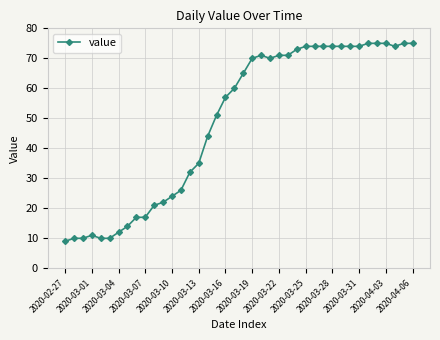

True or false: the data has more than 1 interior local peaks.

True